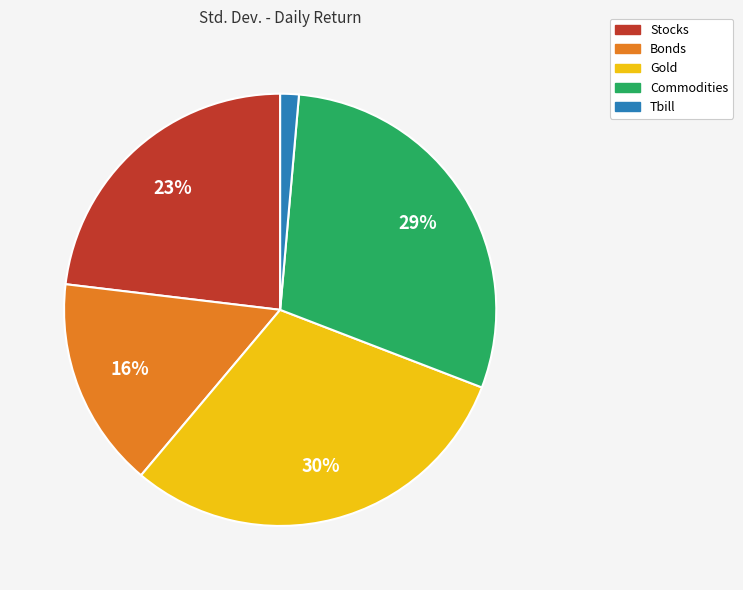

To the nearest percent, what is the difference between the Bonds and Stocks slice percentages?

7%